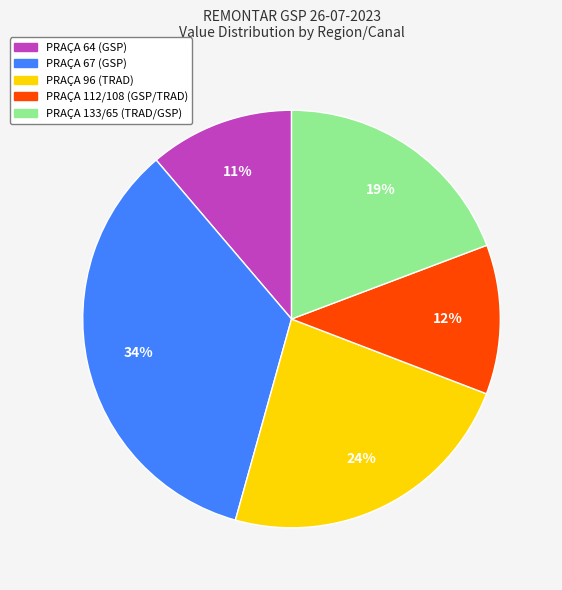

To the nearest percent, what is the difference between the largest and smallest slice percentages?

23%